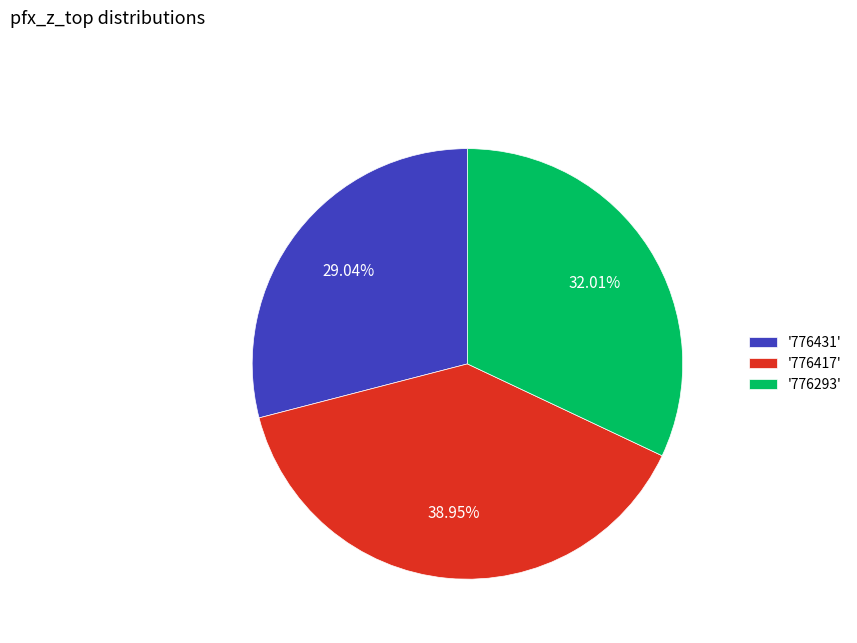

Combined, do '776431' and '776417' account for over 50%?

Yes